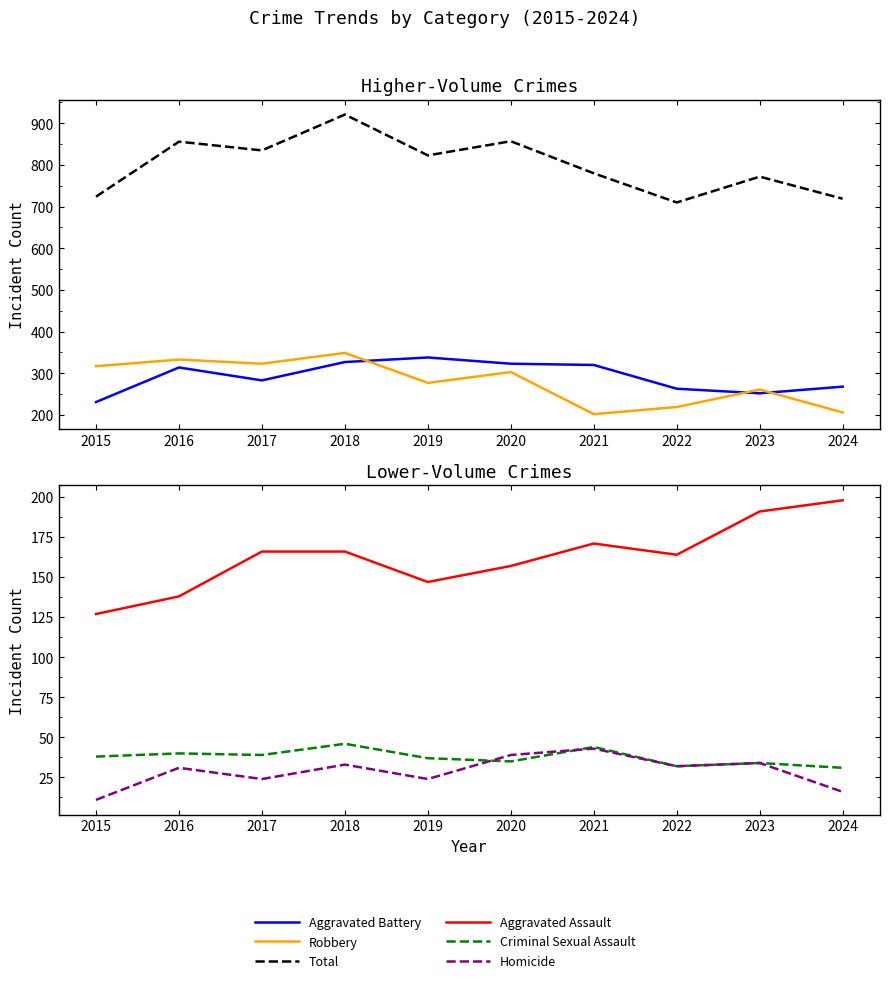

Reading right to left, list all the values displayed in this chart.

Aggravated Battery: 268	252	263	320	323	338	327	283	314	231
Robbery: 206	261	219	202	303	277	349	323	333	317
Total: 719	772	710	780	857	823	921	835	856	724
Aggravated Assault: 198	191	164	171	157	147	166	166	138	127
Criminal Sexual Assault: 31	34	32	44	35	37	46	39	40	38
Homicide: 16	34	32	43	39	24	33	24	31	11